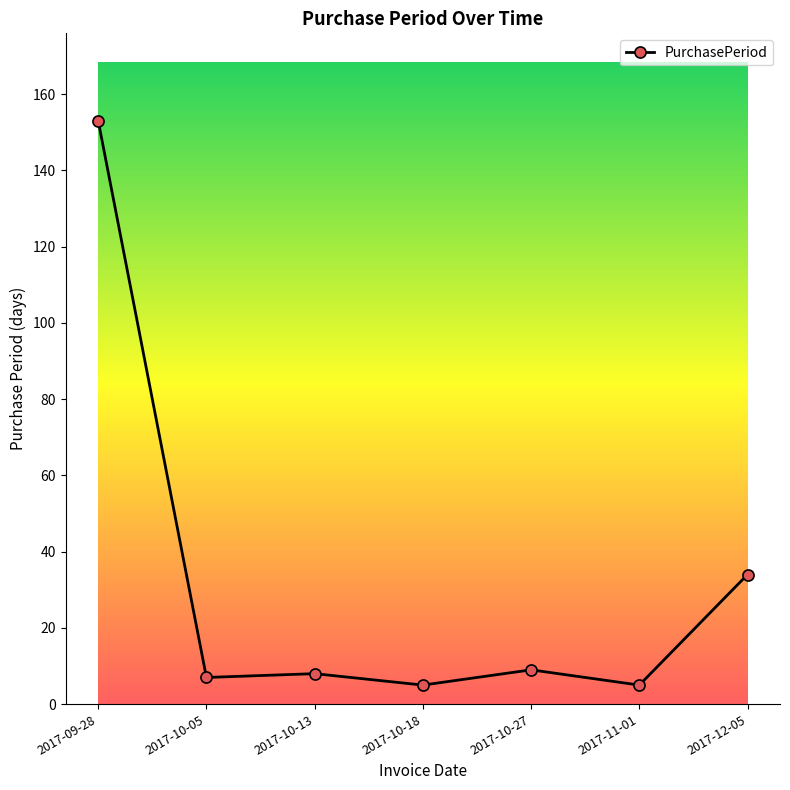

Reading left to right, transcribe all the data shown in this chart.

2017-09-28=153	2017-10-05=7	2017-10-13=8	2017-10-18=5	2017-10-27=9	2017-11-01=5	2017-12-05=34